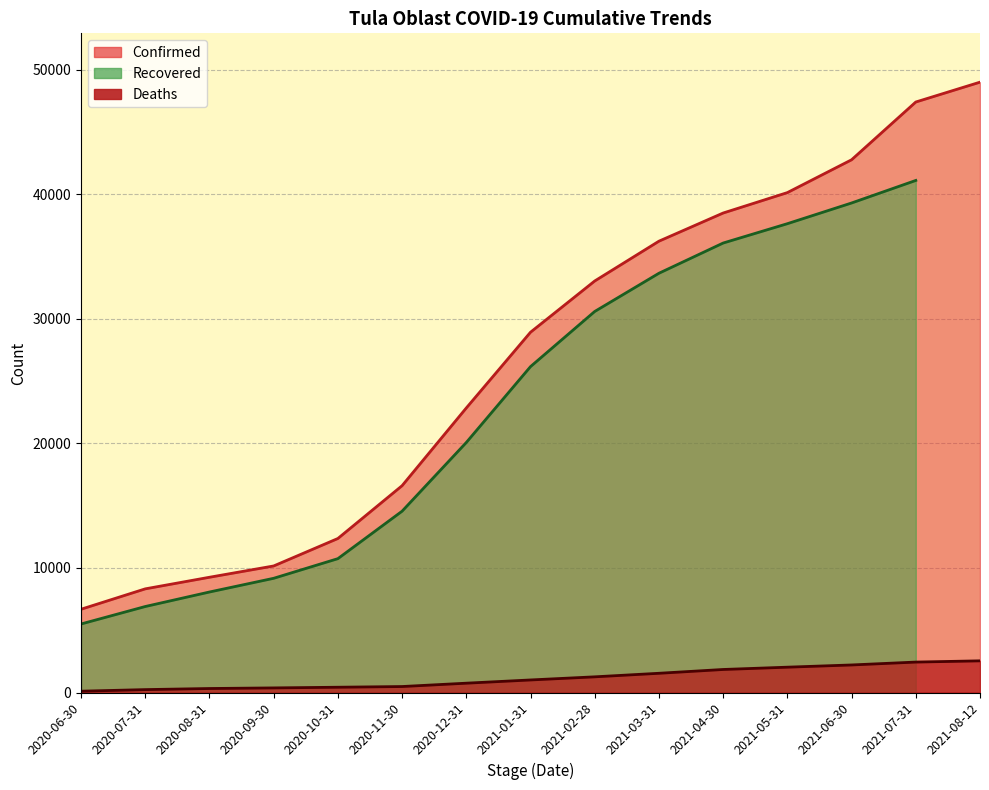

What is the average value of the Deaths series?

1173